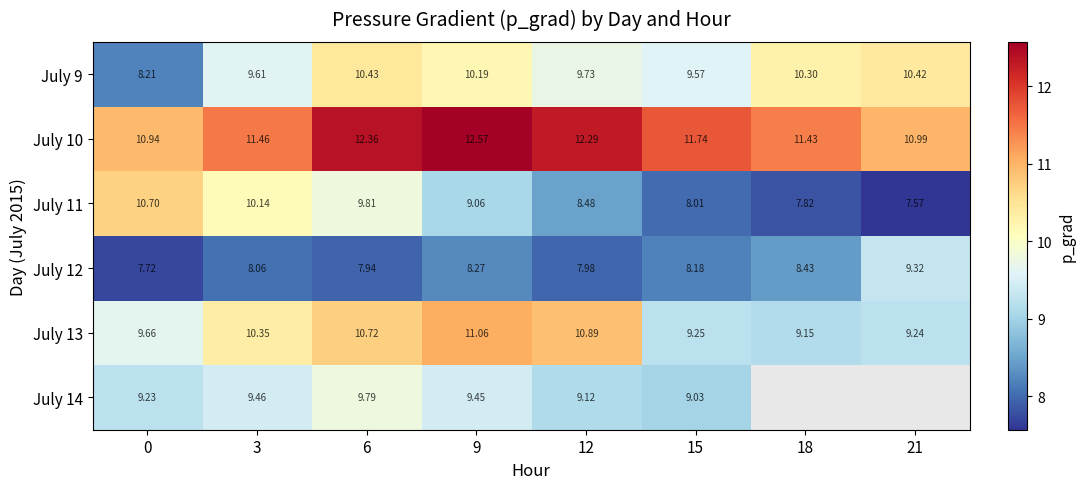

How many values in the July 12 series exceed 8?

5